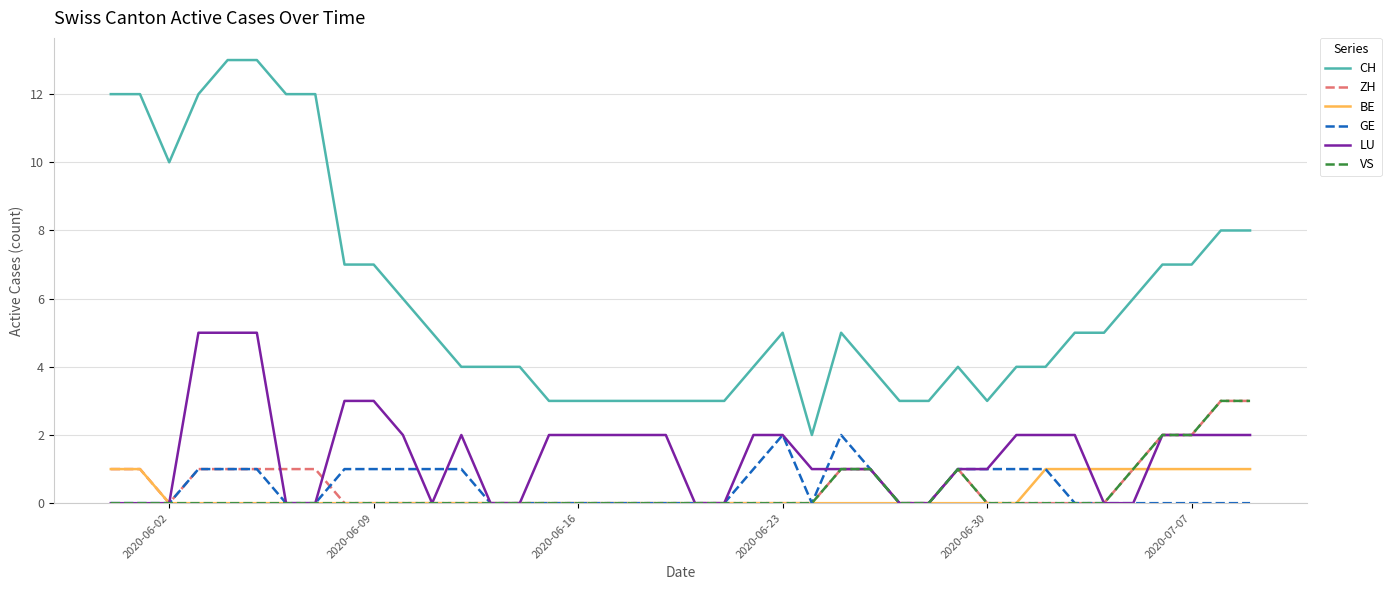

True or false: GE has more than 0 points higher than both neighbors.

True